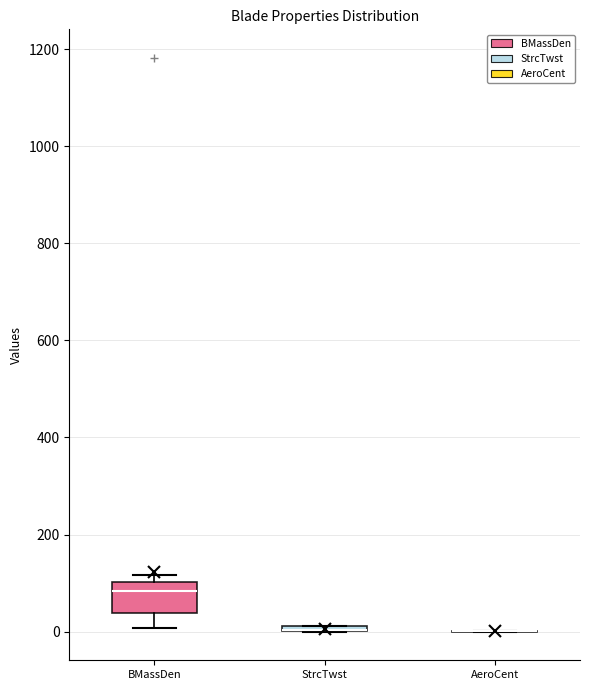

Comparing the boxes themselves (not the whiskers), which one is the tallest?

BMassDen